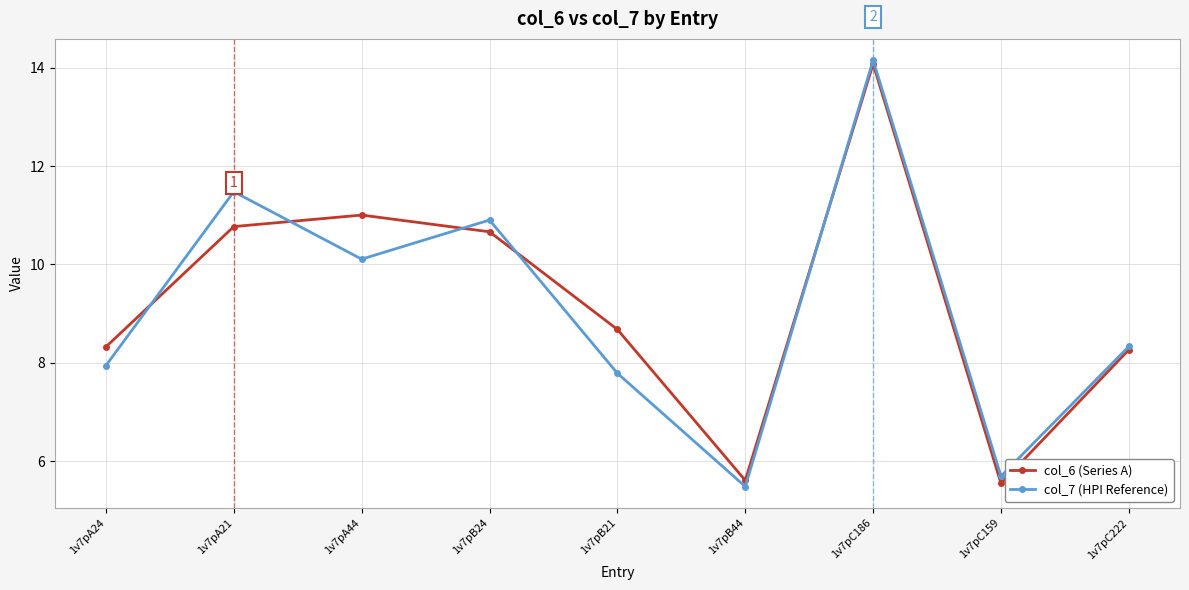

What position from the right is 1v7pC159?

2